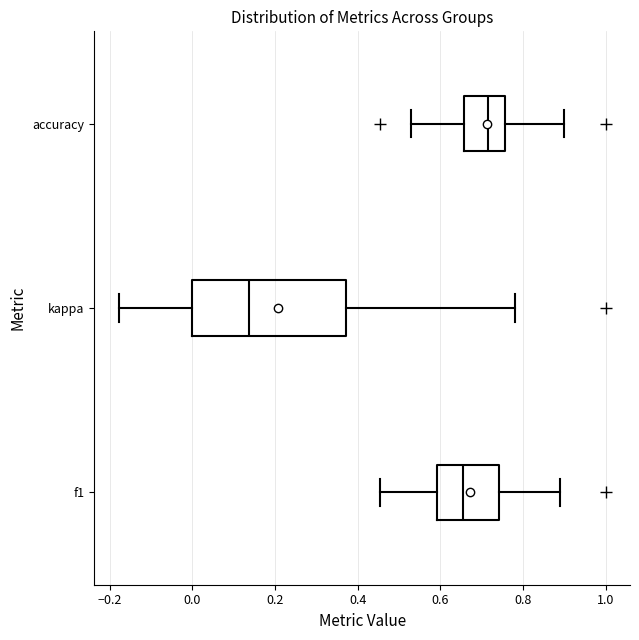

Reading bottom to top, transcribe this box plot: for each box, give where its median line is, the range the box spans, and where its two whiskers end, as read against the x-axis. The values are not printed on the chart, so give them approximately, as read against the axis.

f1: median 0.66, box 0.60 to 0.74, whiskers 0.46 to 0.88
kappa: median 0.14, box 0.00 to 0.38, whiskers -0.18 to 0.78
accuracy: median 0.72, box 0.66 to 0.76, whiskers 0.52 to 0.90